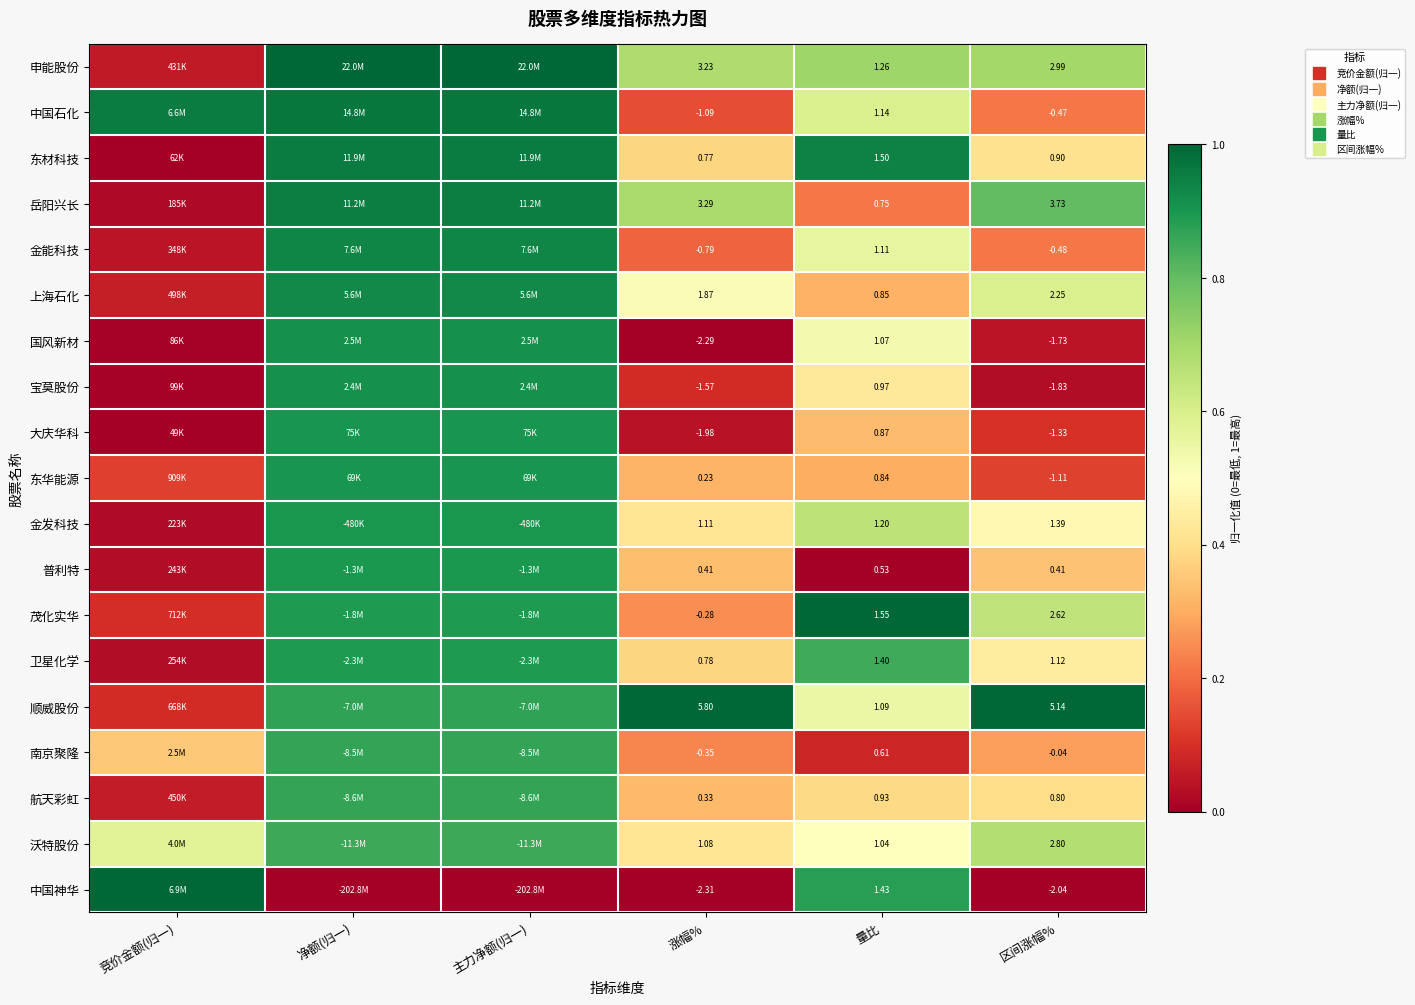

Which category has the highest value across all series?

净额(归一)